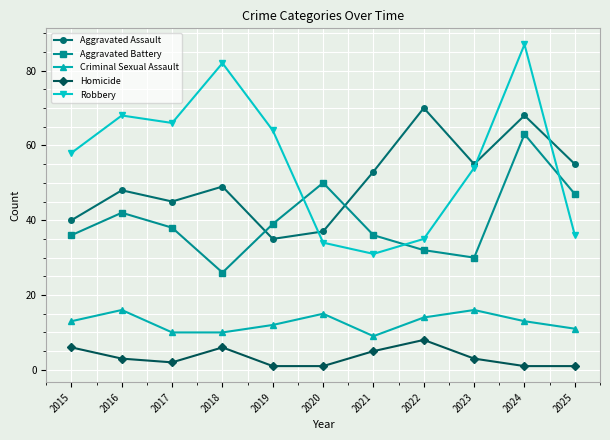

What are all the series names shown in the legend?

Aggravated Assault, Aggravated Battery, Criminal Sexual Assault, Homicide, Robbery